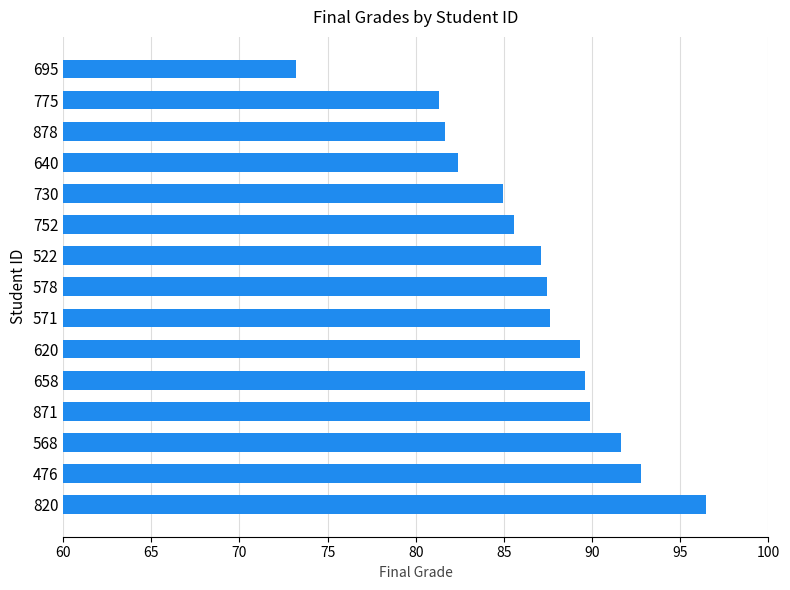

What is the average value?

86.7